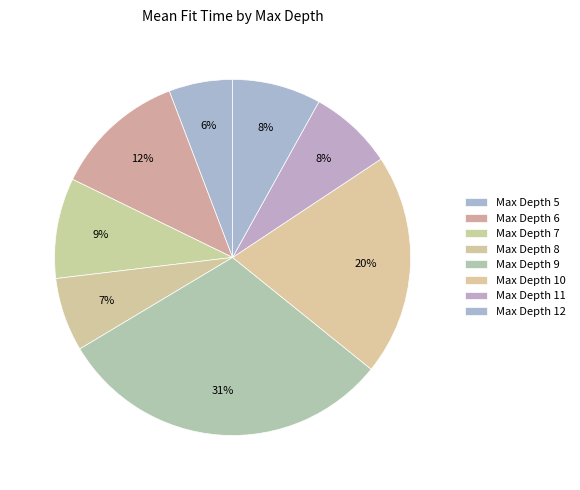

Count the number of slices in the pie.

8